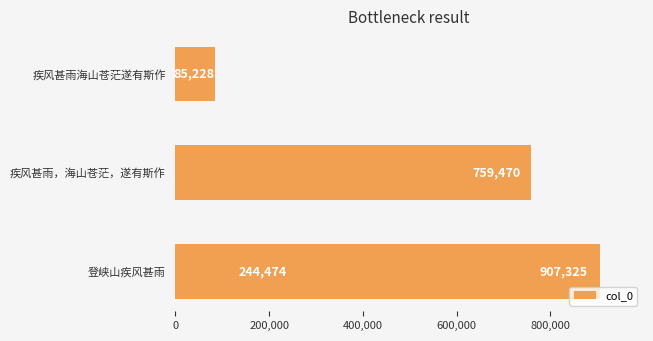

What is the difference between the values at 疾风甚雨海山苍茫遂有斯作 and 疾风甚雨，海山苍茫，遂有斯作?

674242